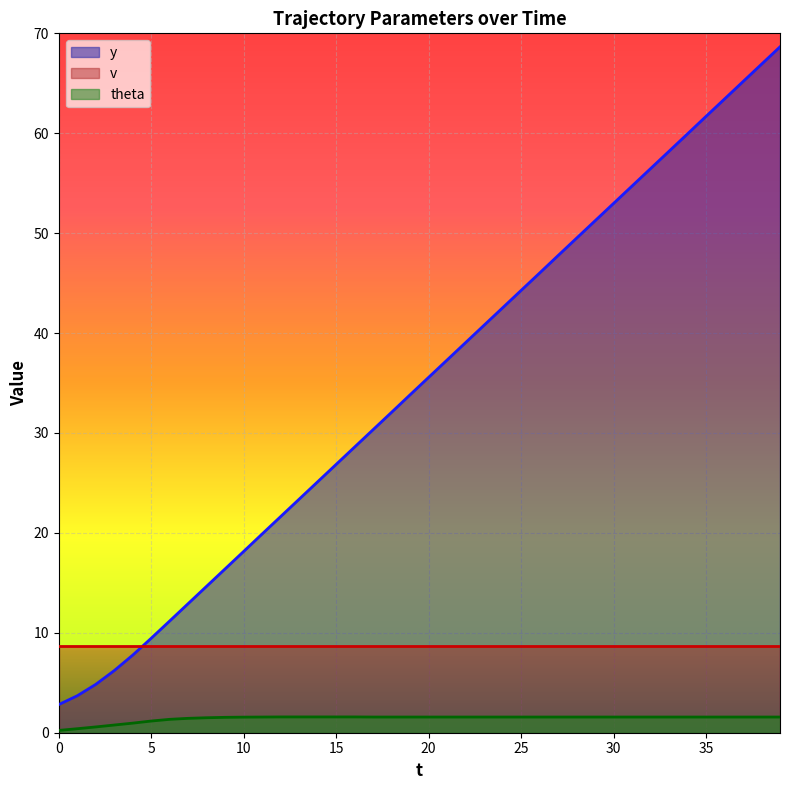

Does the chart display data point markers on the line(s)?

No